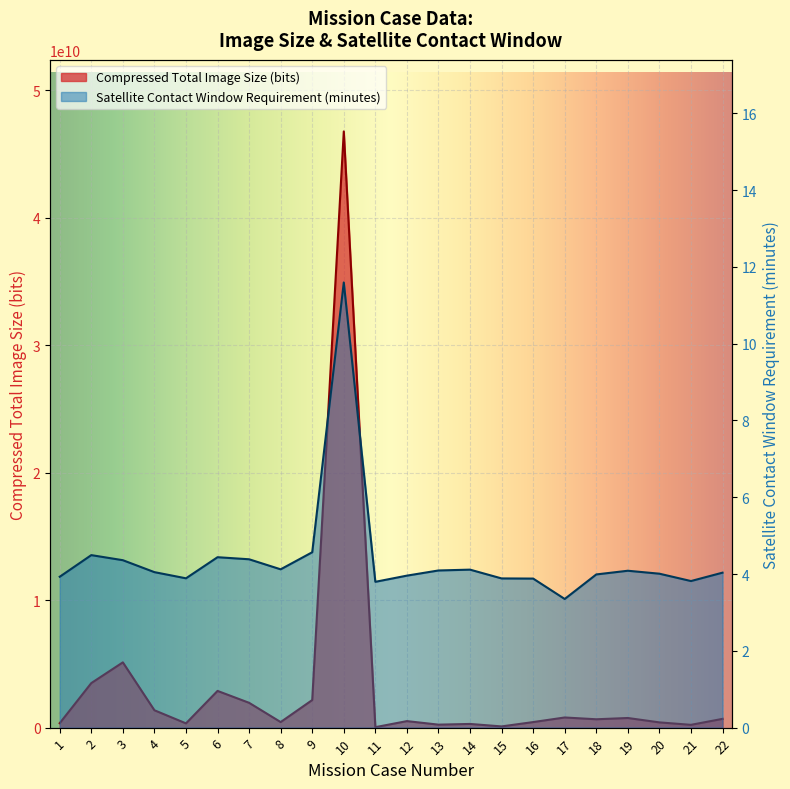

What is the sum of the Satellite Contact Window Requirement (minutes) values at 22 and 9?

8.6